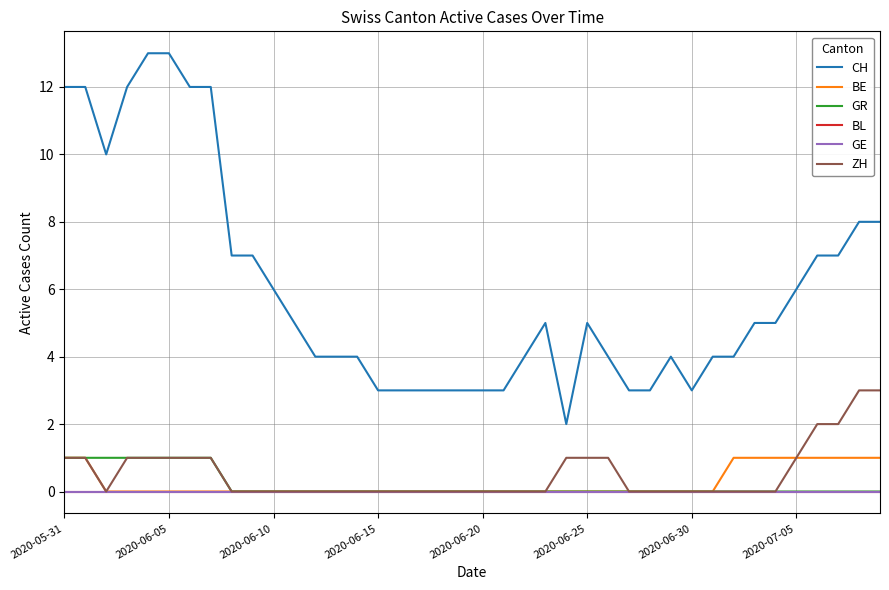

Does the chart display data point markers on the line(s)?

No